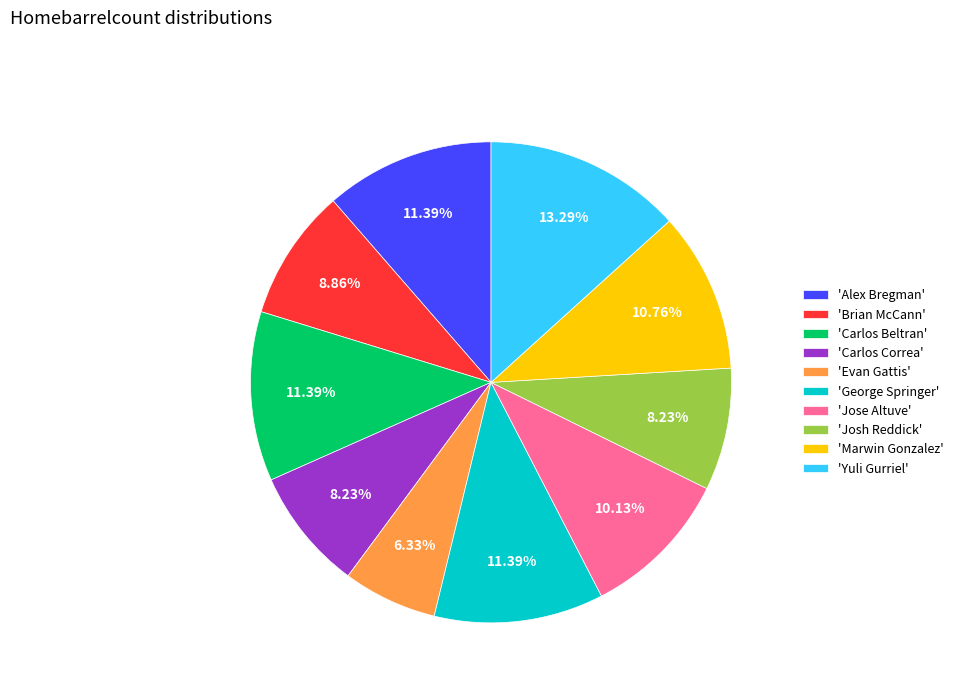

To the nearest percent, what is the average slice percentage?

10%